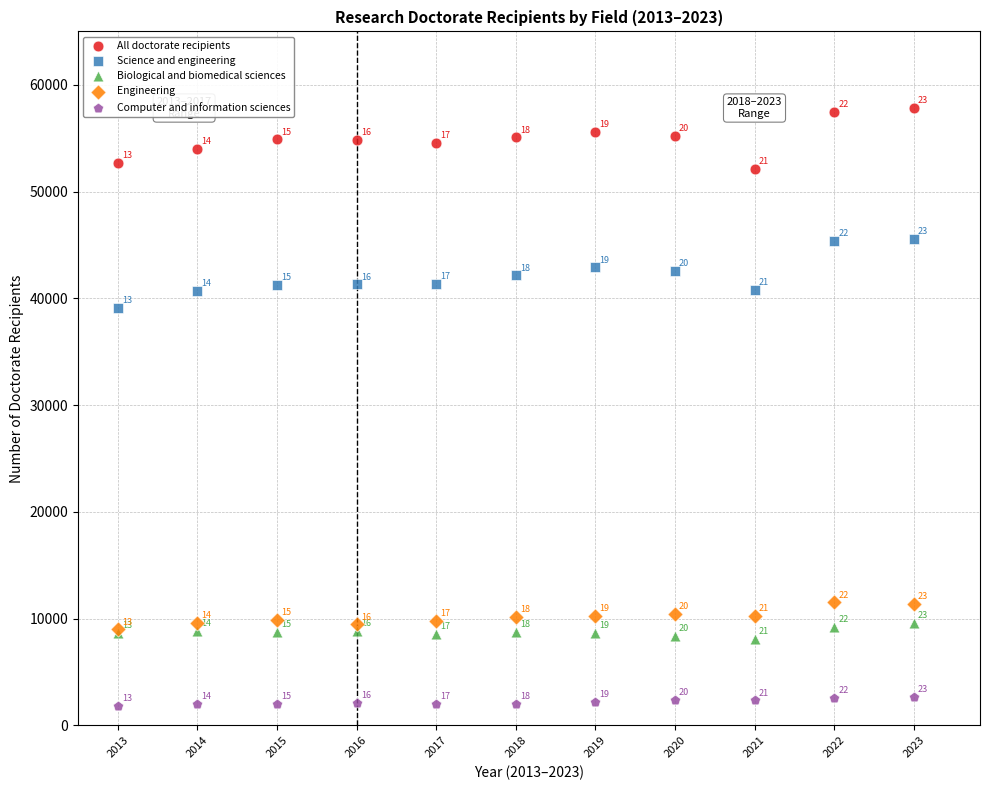

Across all series, what Y value is closest to 29852?

39084